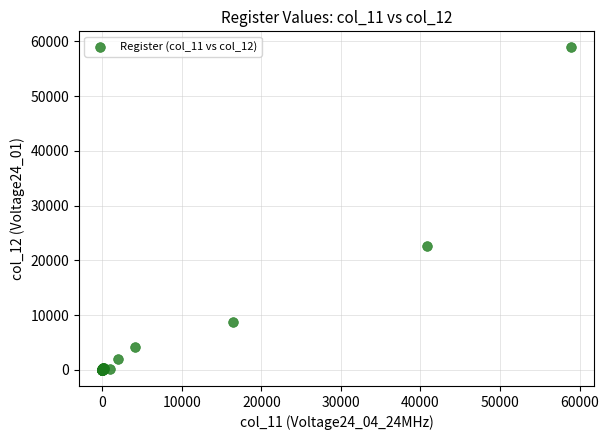

What Y value in the scatter plot is closest to 29449?

22688